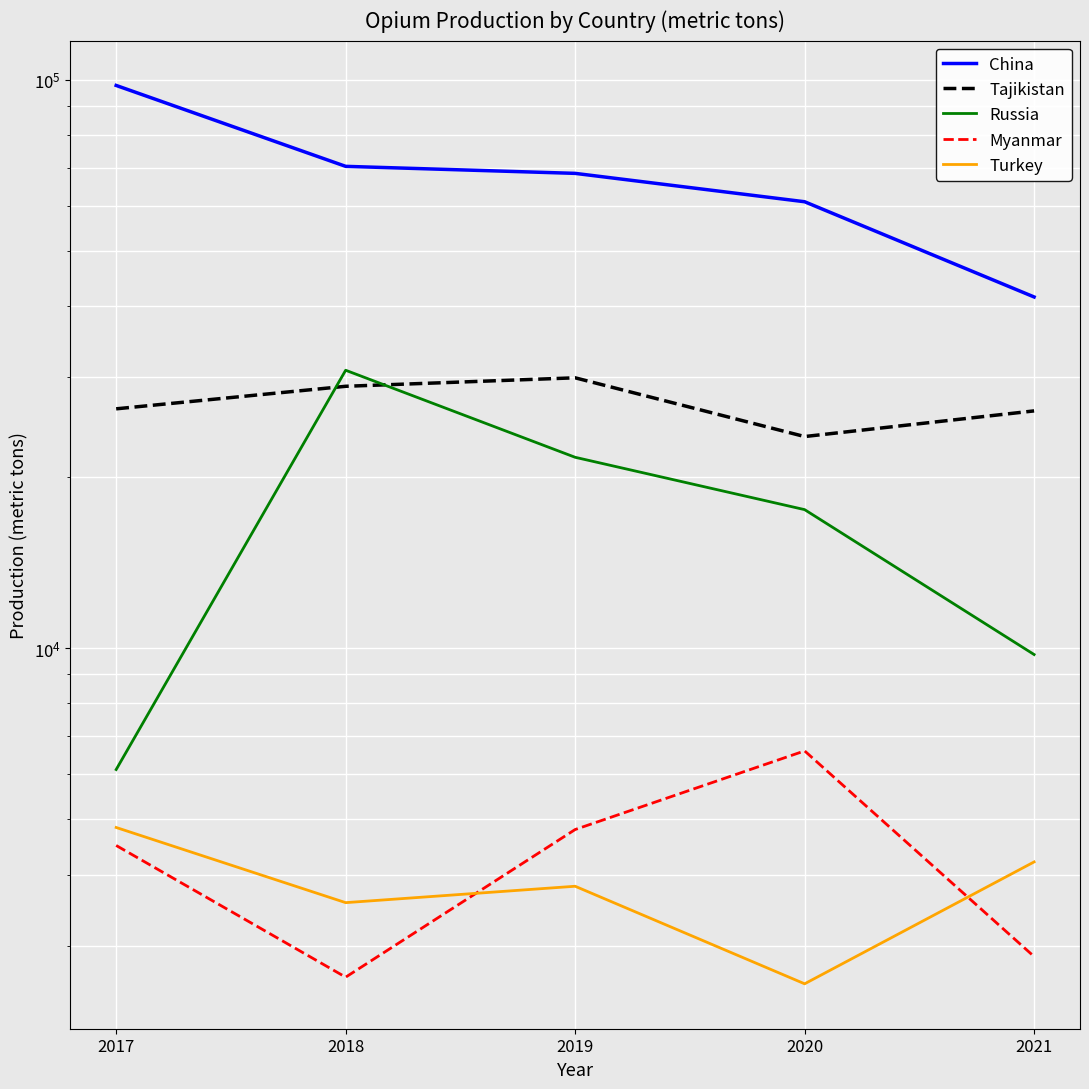

What is the total value across all series at 2017?

139513